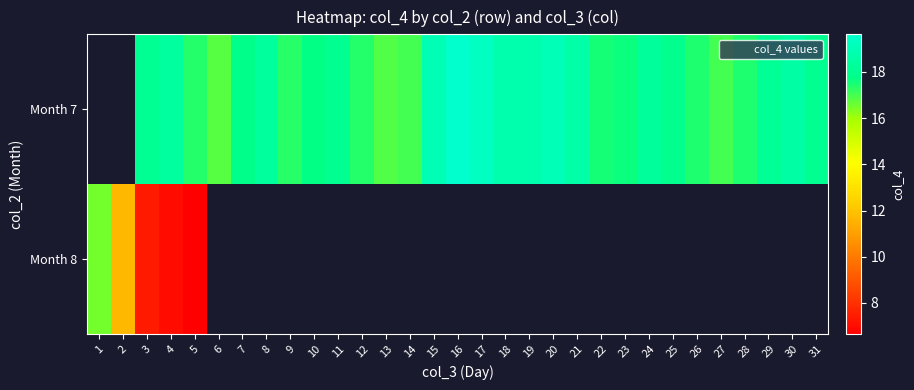

At which category is the sum across all series the highest?

3